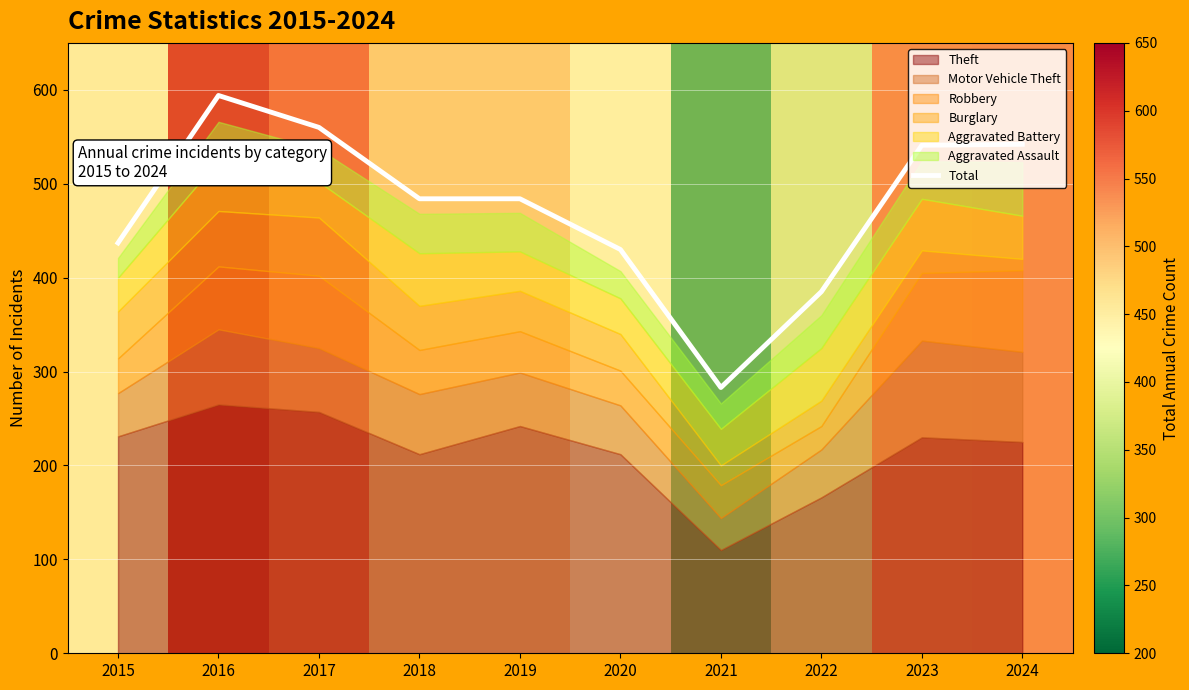

What is the smallest value displayed?

283